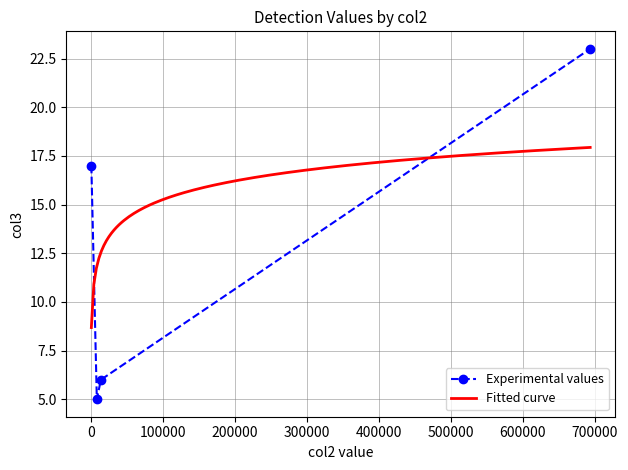

What is the difference between the values at 867 and 14148?

11